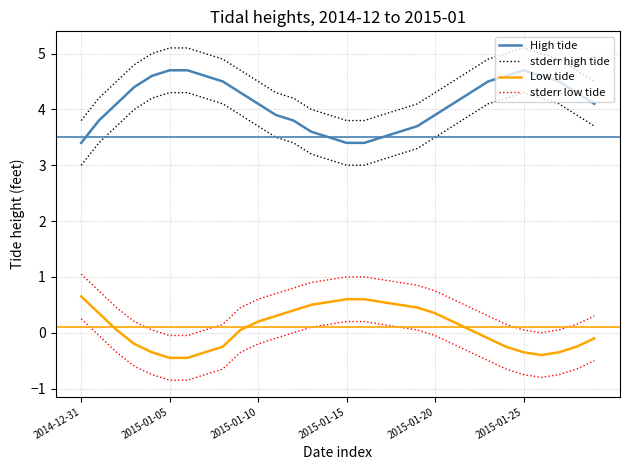

How many lines are shown in the chart?

4